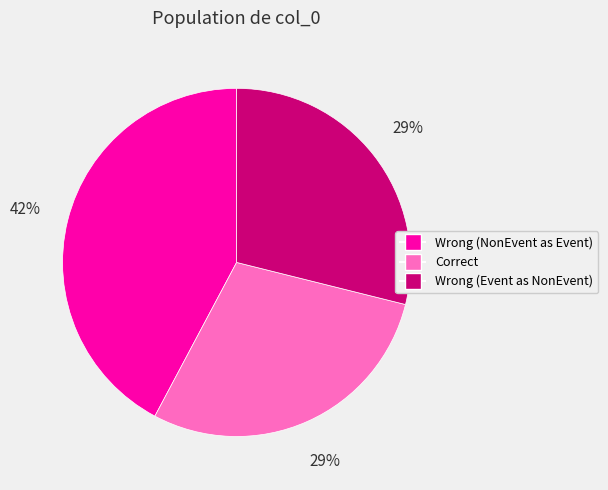

How many slices are in this pie chart?

3